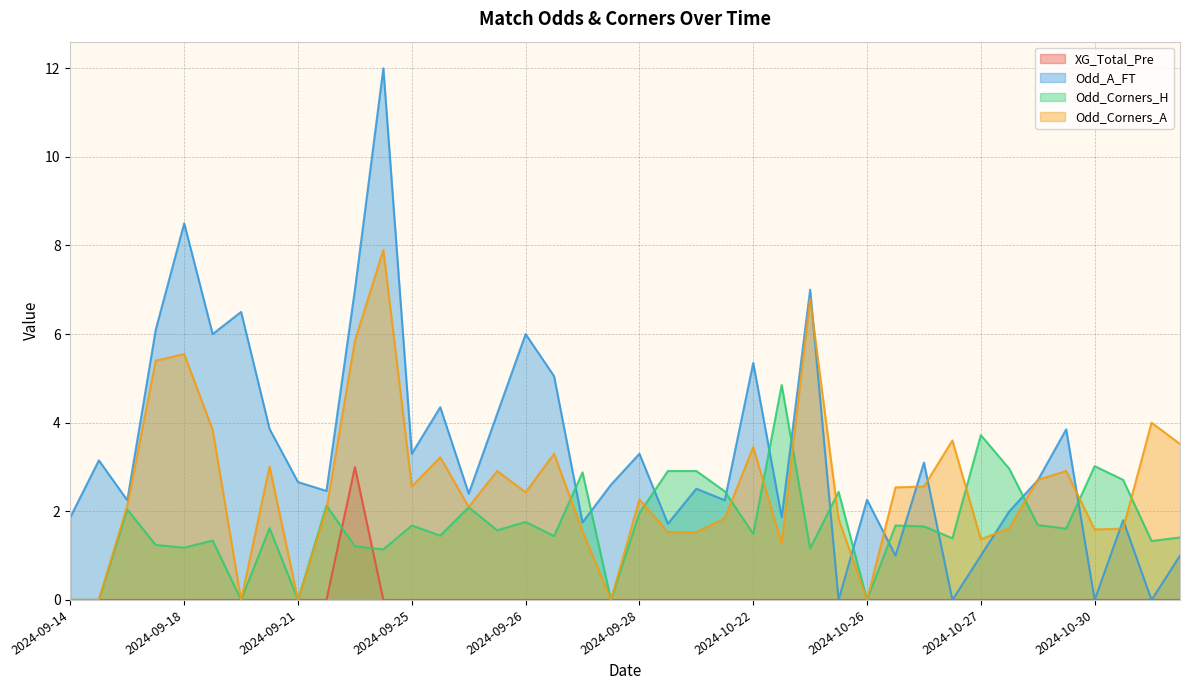

What is the total value across all series at 2024-09-18?

15.2